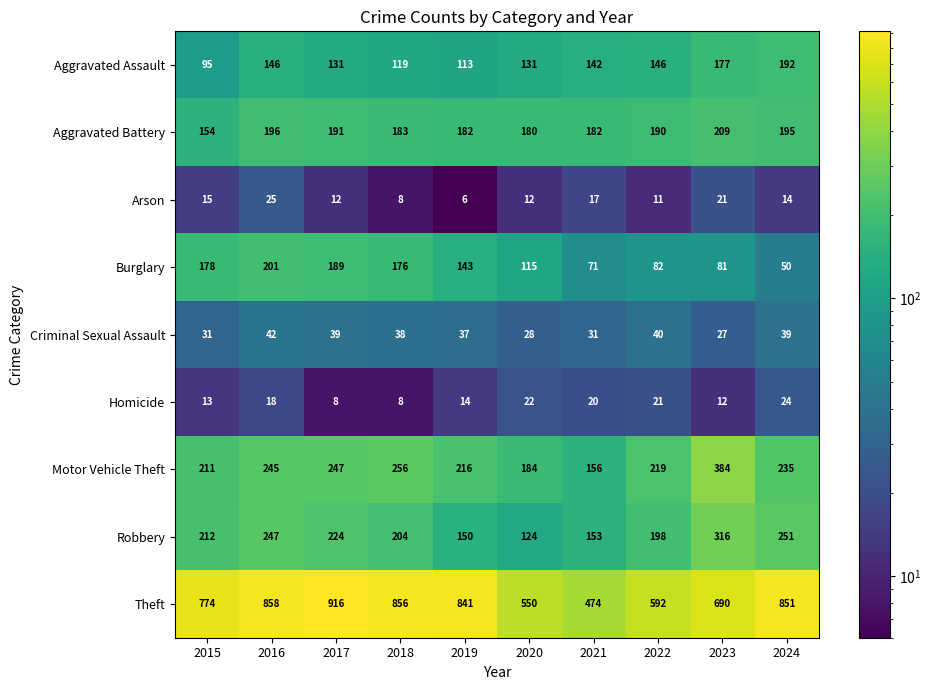

Count the number of categories in the chart.

10